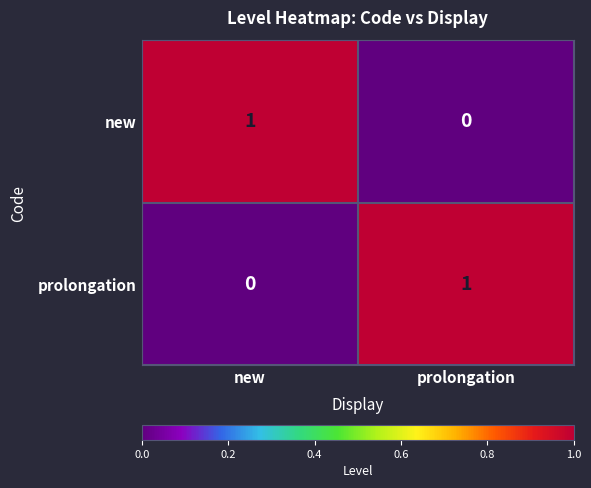

The new series shows -1 at prolongation. True or false?

False